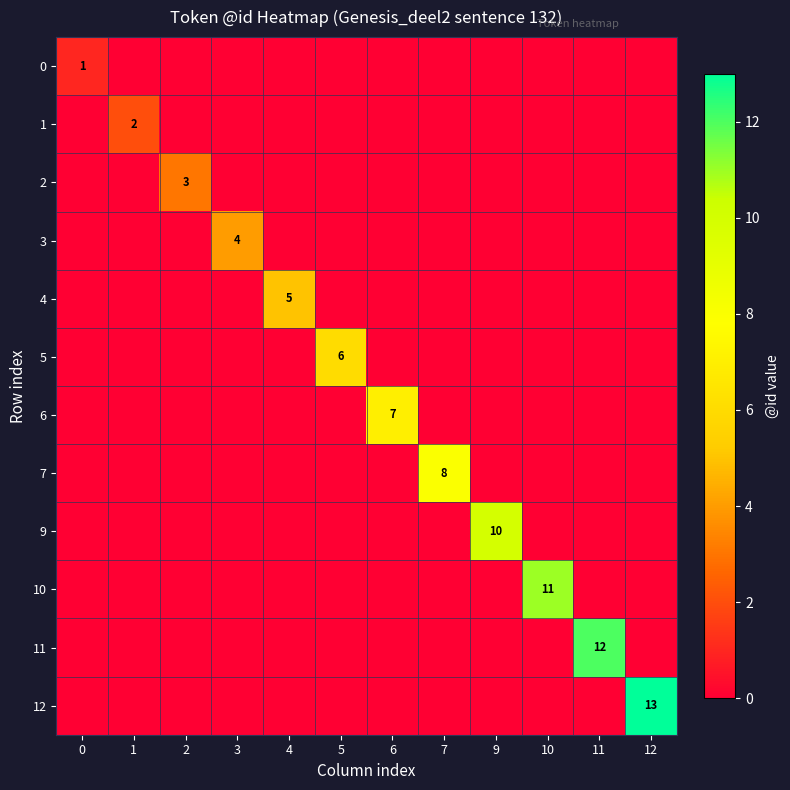

Which category has the highest value in the 4 series?

4